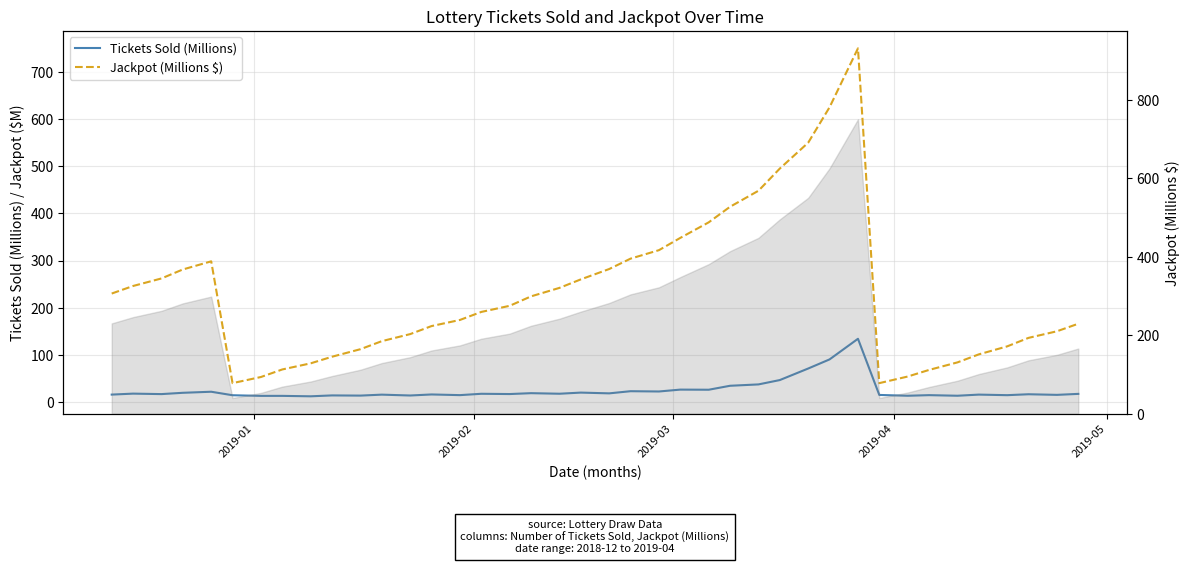

What is the maximum value for Jackpot (Millions $)?

750.0